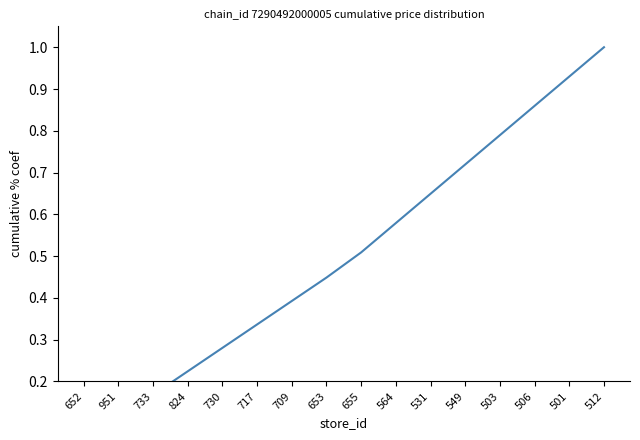

Reading right to left, what are all the values shown in this chart?

512=1.0	501=0.9	506=0.9	503=0.8	549=0.7	531=0.6	564=0.6	655=0.5	653=0.4	709=0.4	717=0.3	730=0.3	824=0.2	733=0.2	951=0.1	652=0.1